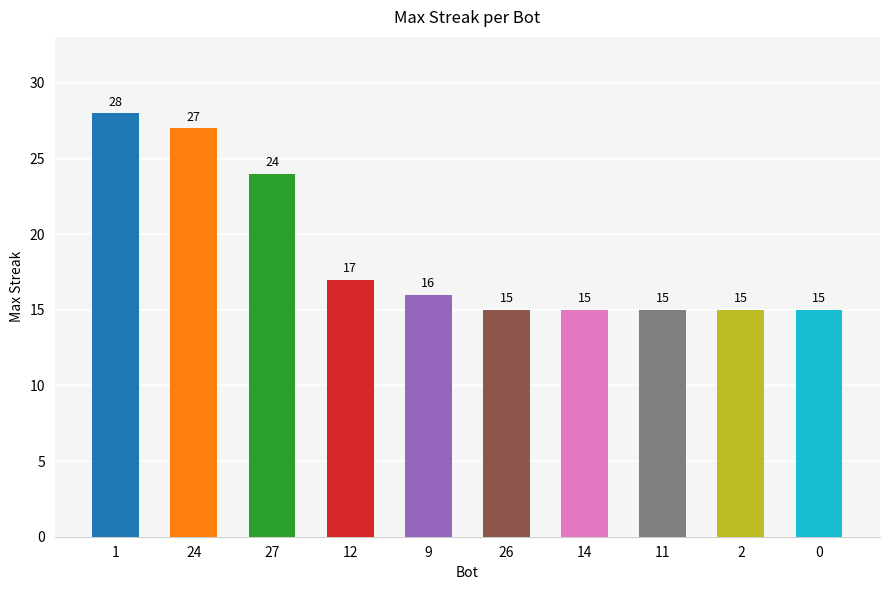

What is the sum of all values?

187